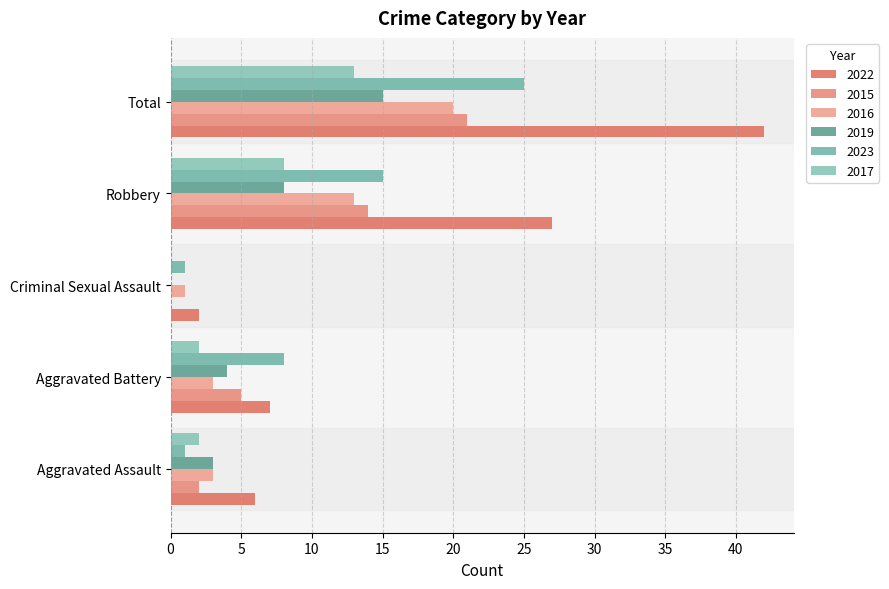

The 2016 series shows 31 at Total. True or false?

False